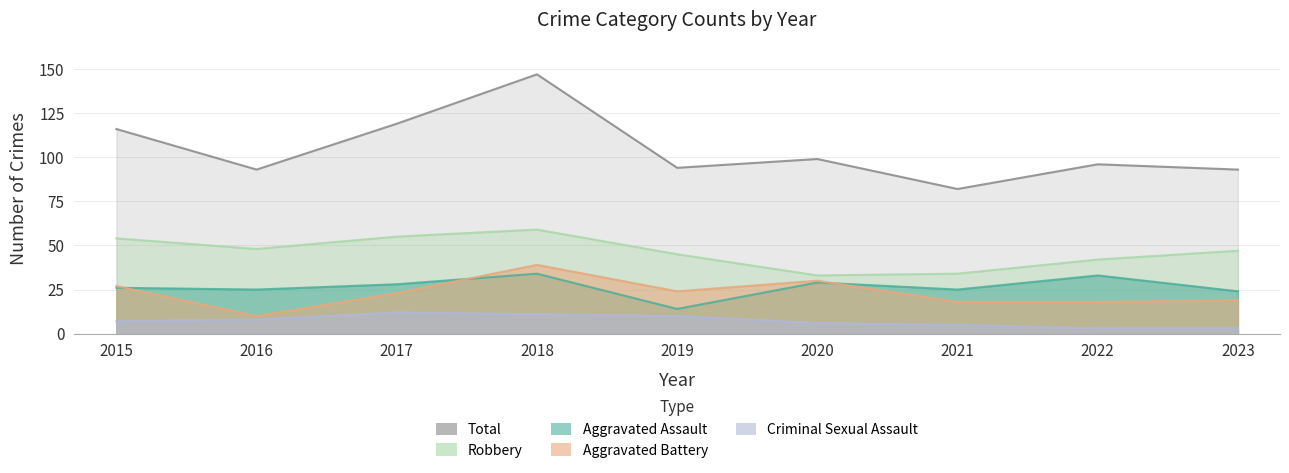

What is the difference between the Criminal Sexual Assault values at 2018 and 2017?

1